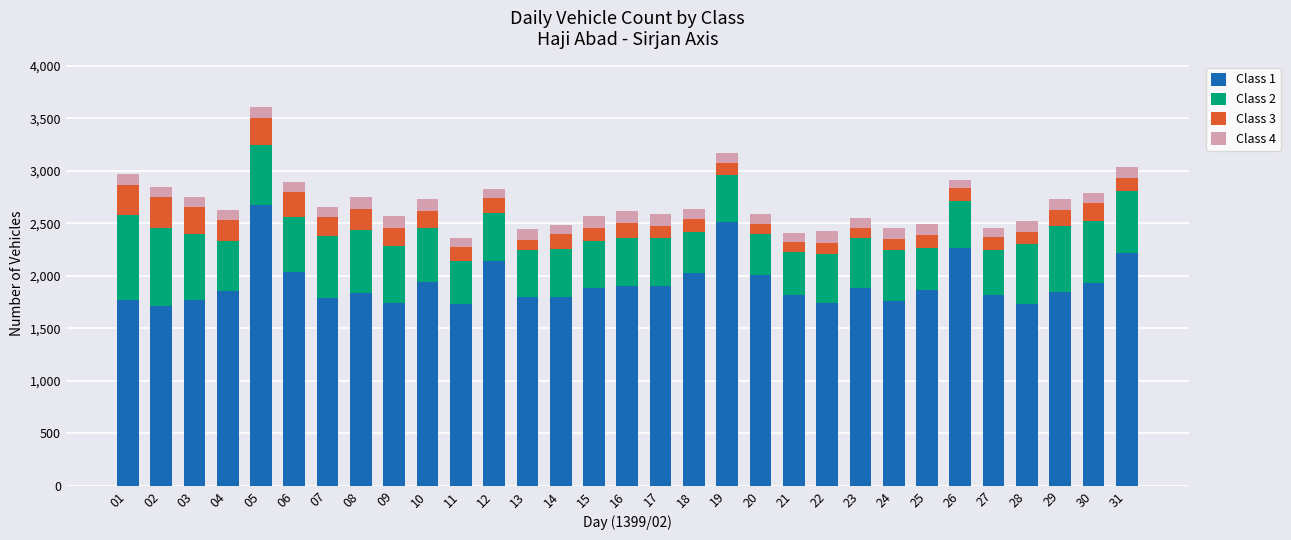

How many bars are there in total?

31